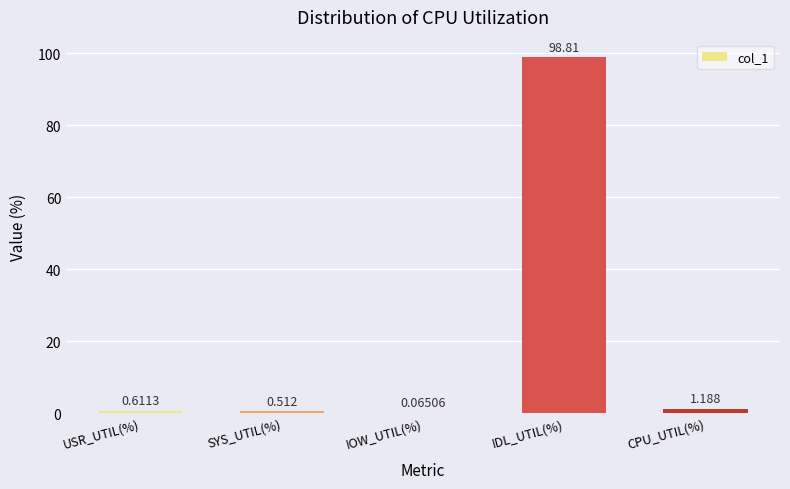

How many categories are shown in the chart?

5